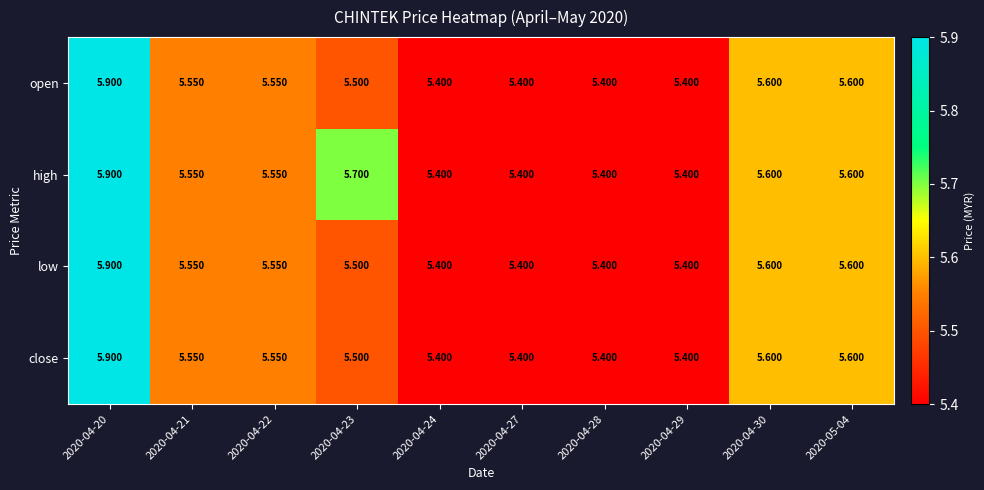

Which series has the largest total across all categories?

high